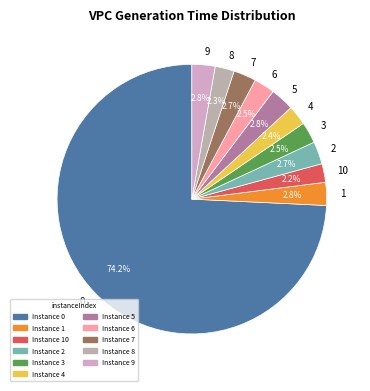

True or false: 0 accounts for 74% of the total.

True